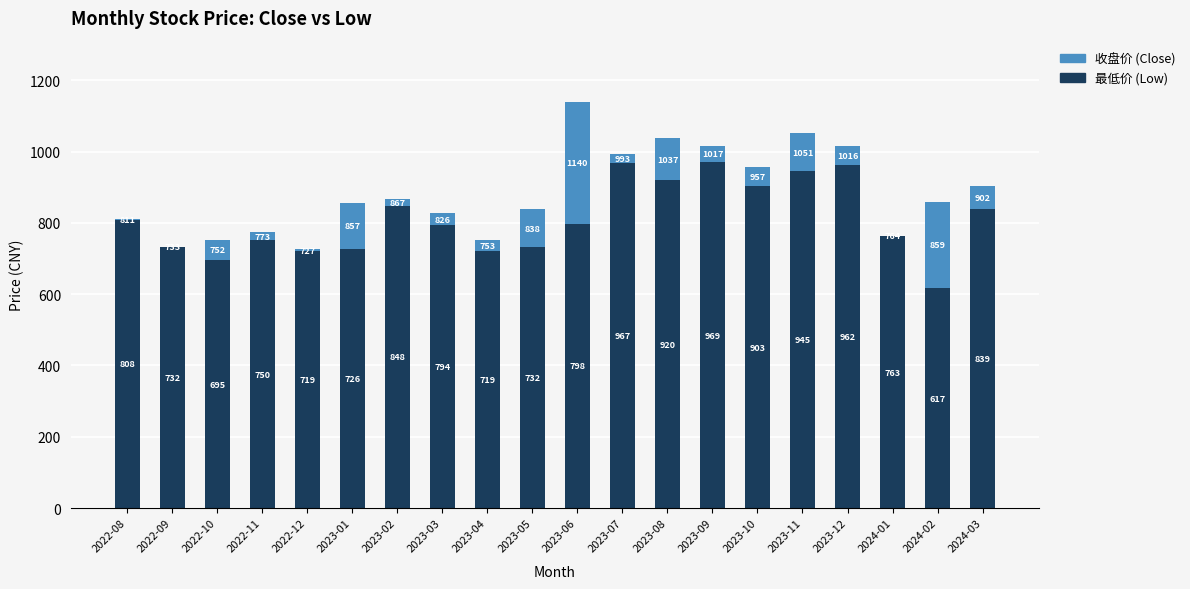

Where does the 最低价 (Low) series first go above 798?

2022-08